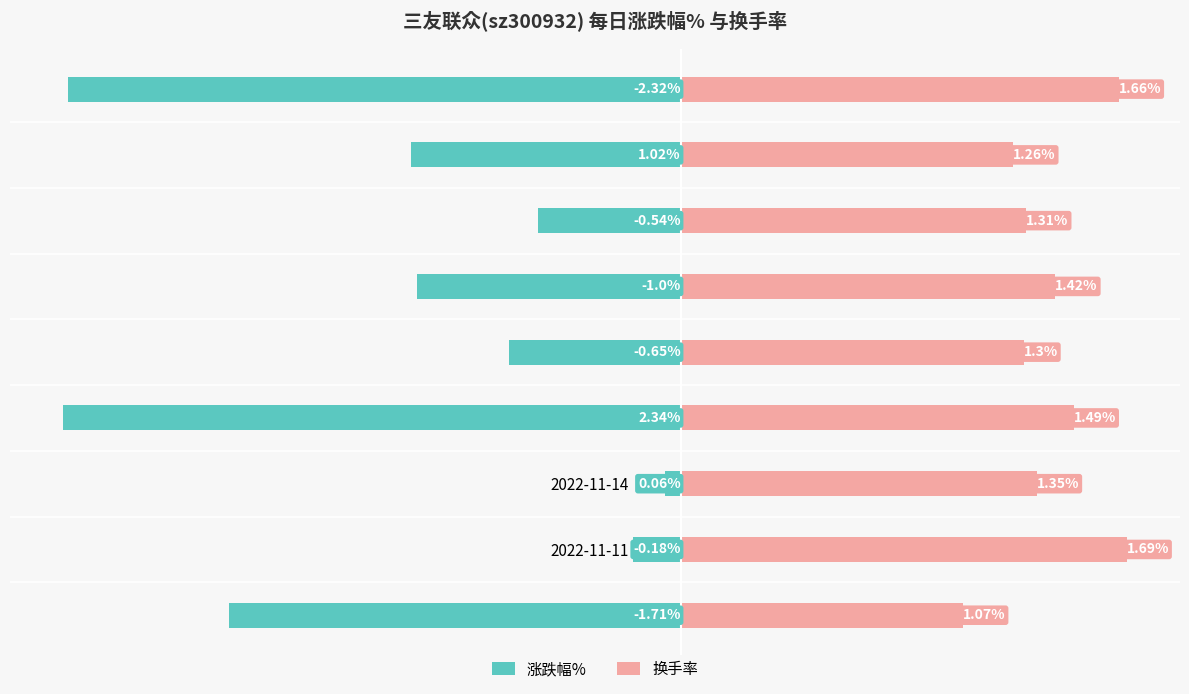

How many series are shown in this chart?

2